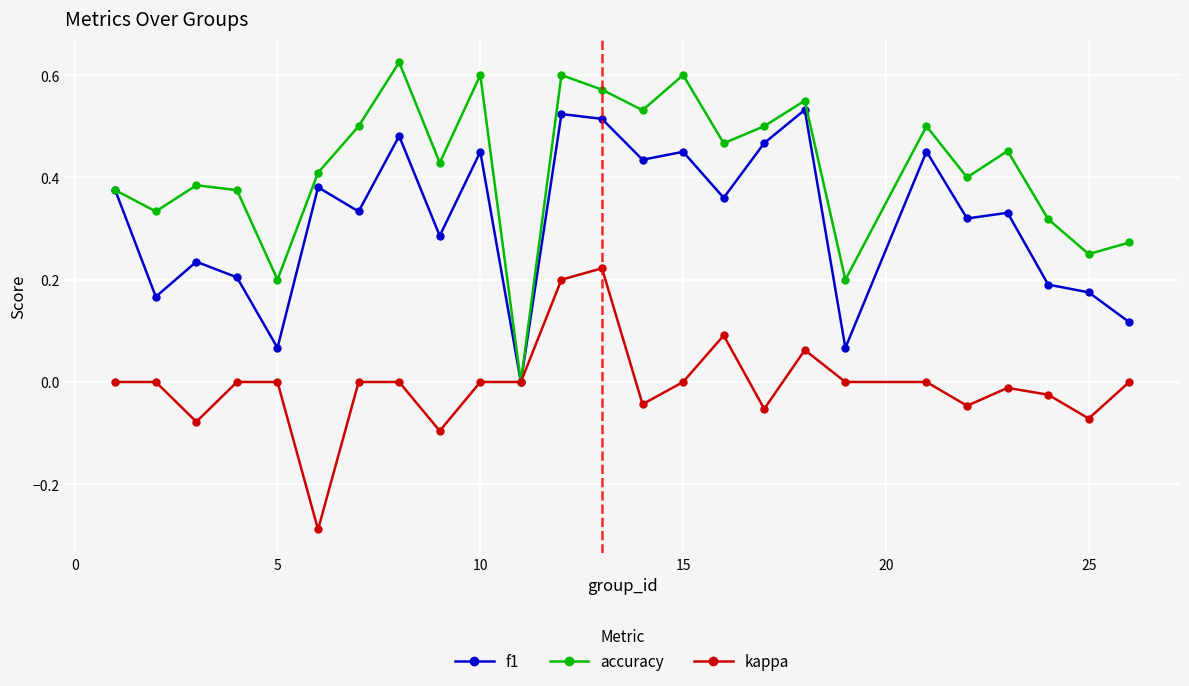

How many interior local valleys does the accuracy series have?

9